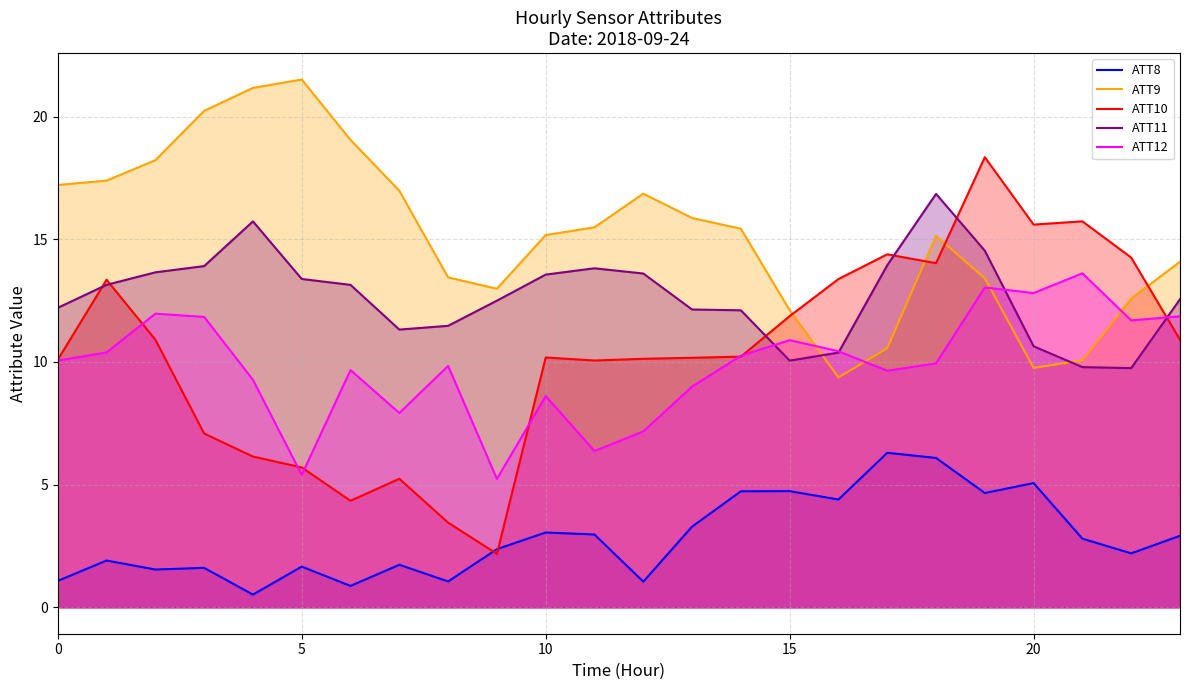

What is the difference between the second highest and second lowest values in the ATT8 series?

5.2